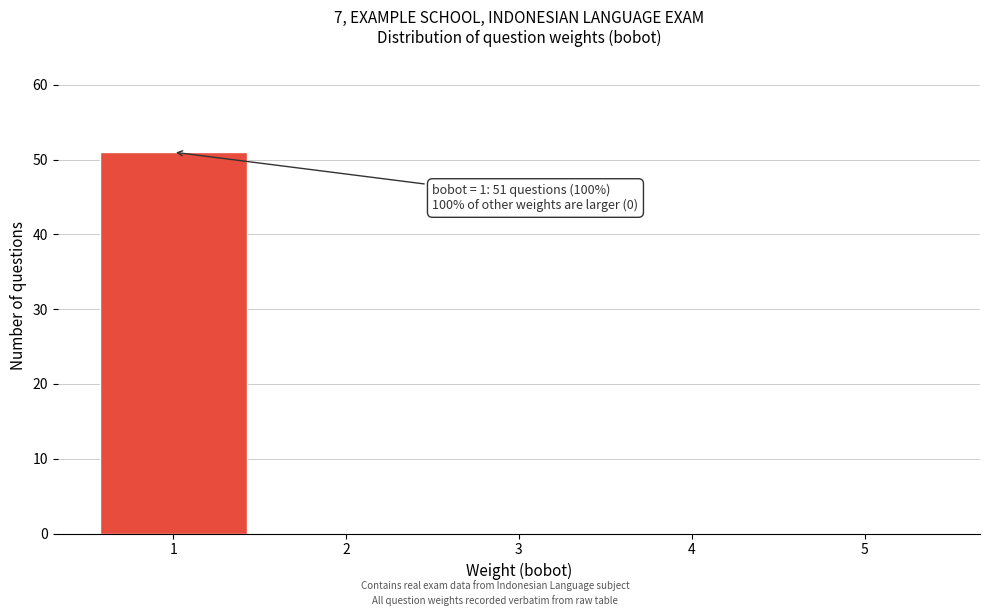

Over which range of the x-axis is the bar tallest?

0.5 to 1.5